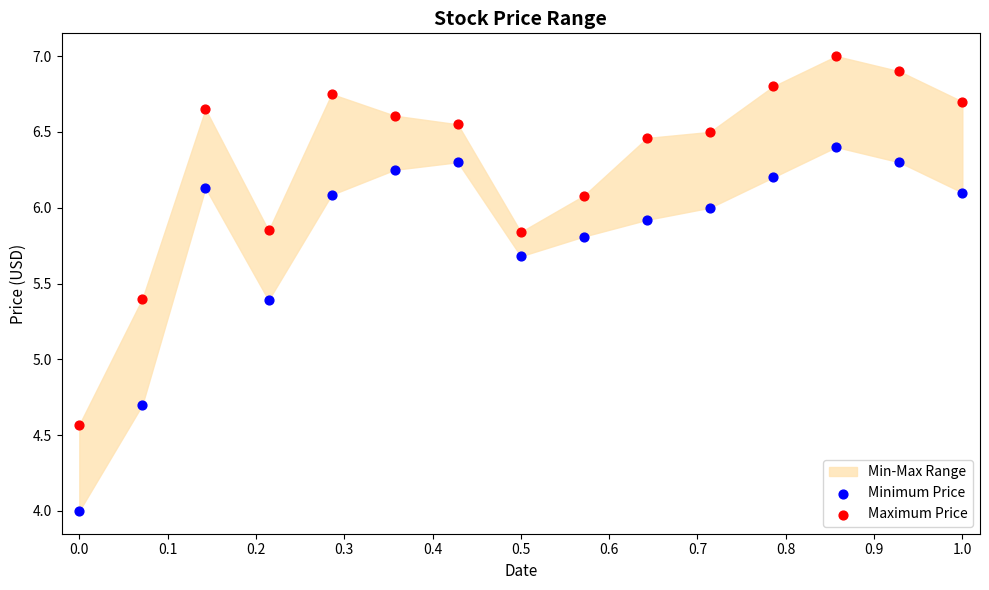

Which series contains the highest Y value?

Maximum Price